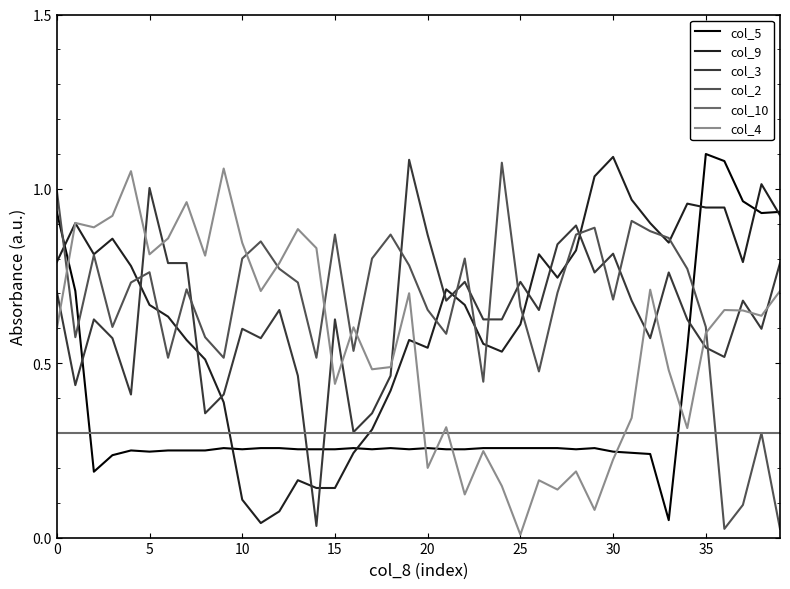

Which series ends up on top after the final intersection of col_10 and col_5?

col_5